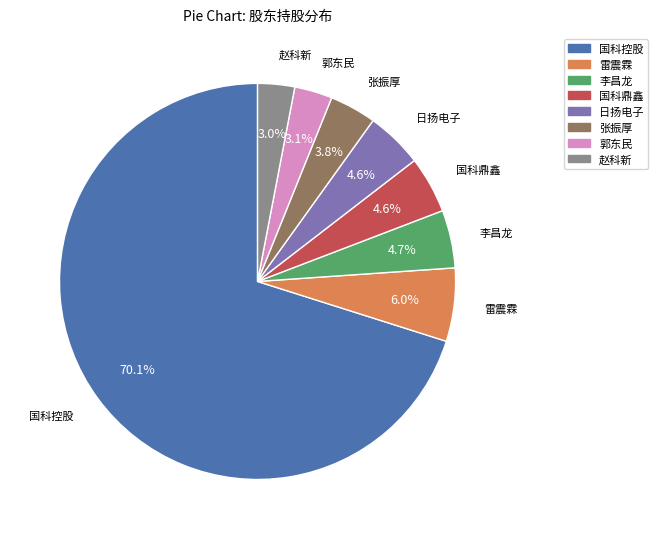

Which category accounts for the majority?

国科控股